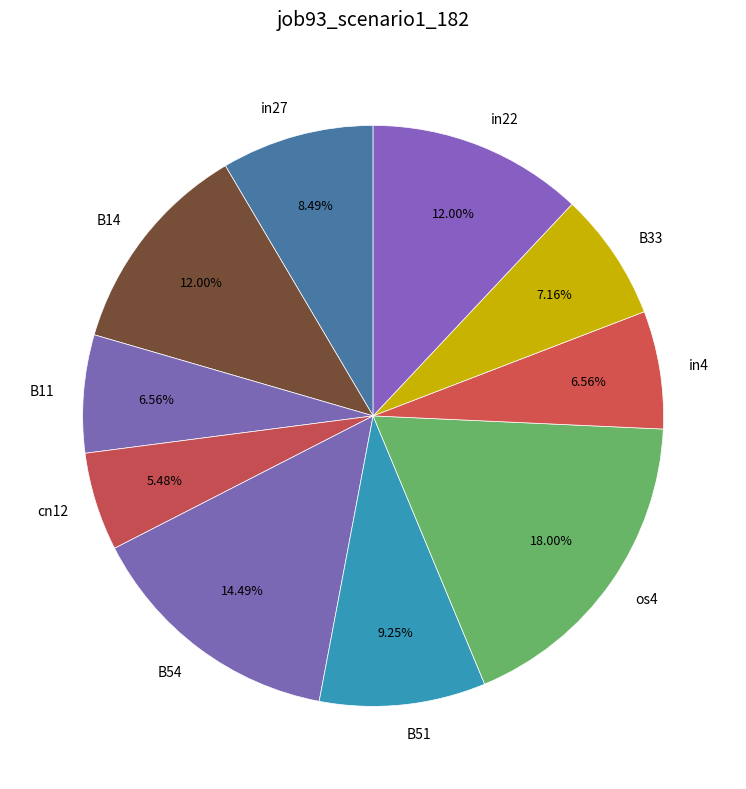

Is B33 the majority of the pie?

No